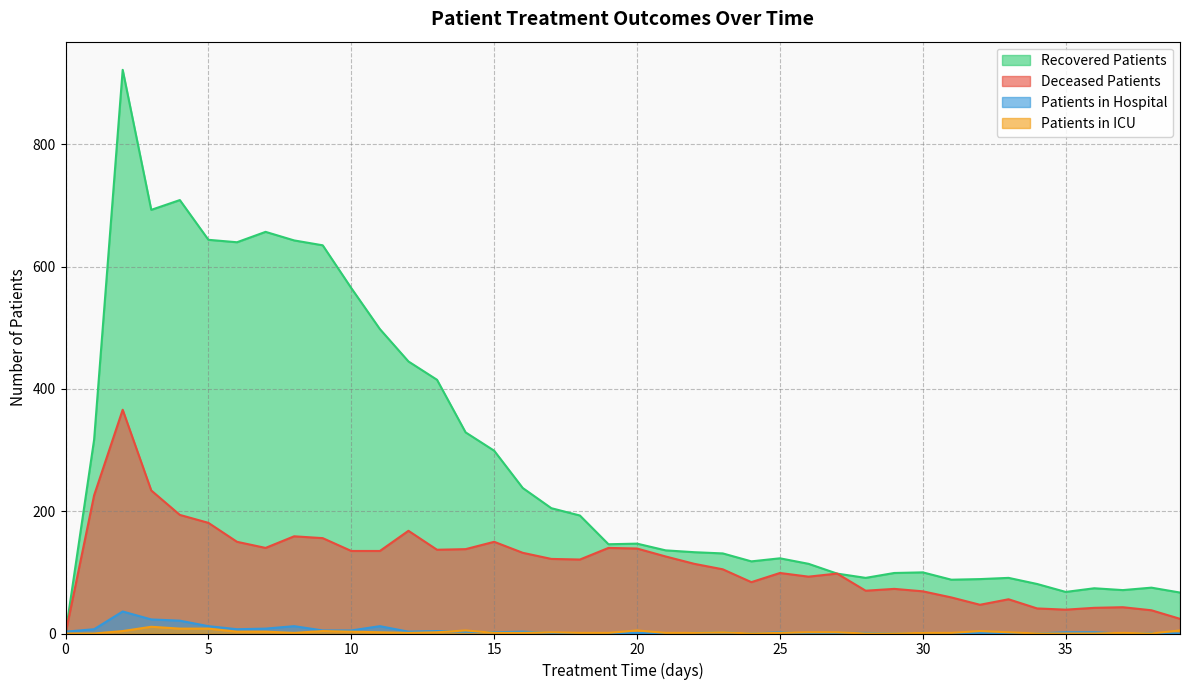

What is the spread (max minus min) of values at 8?

642